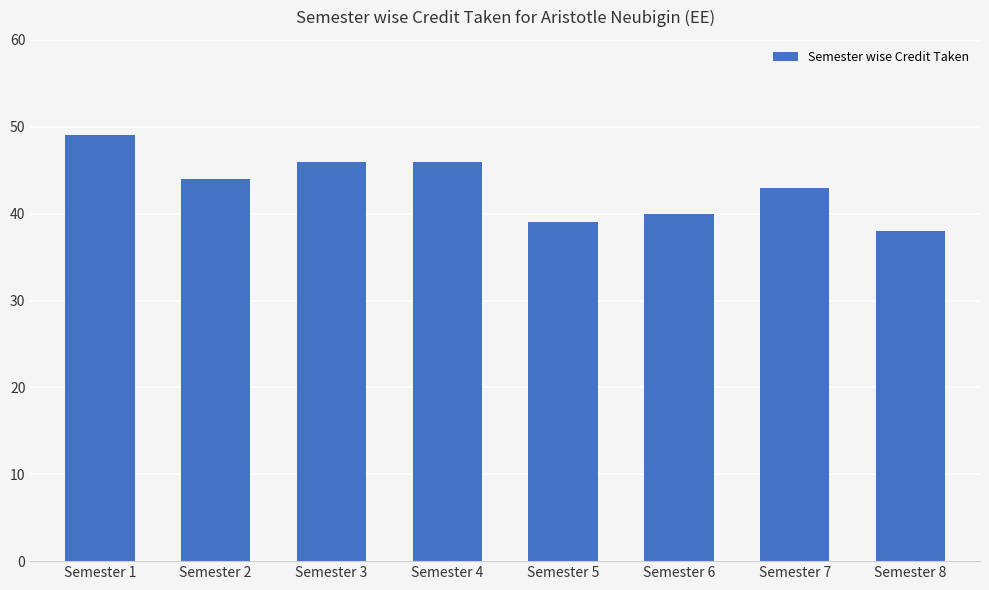

Where is the data nearest to the value 43?

Semester 7